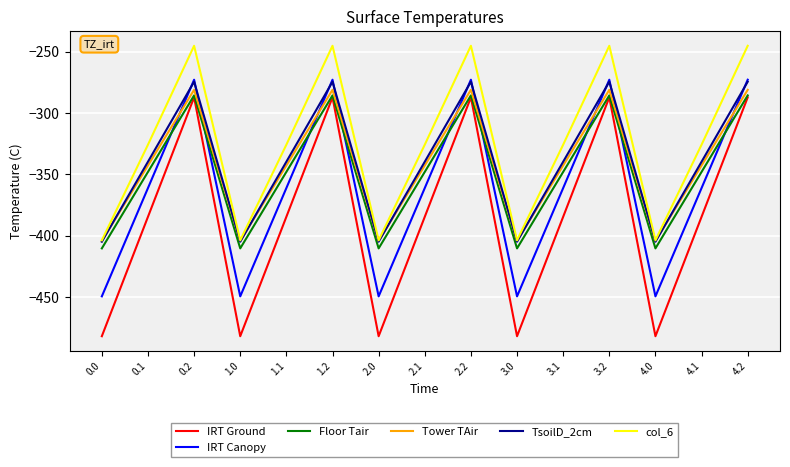

What is the difference between the maximum and minimum values in the IRT Ground series?

194.9